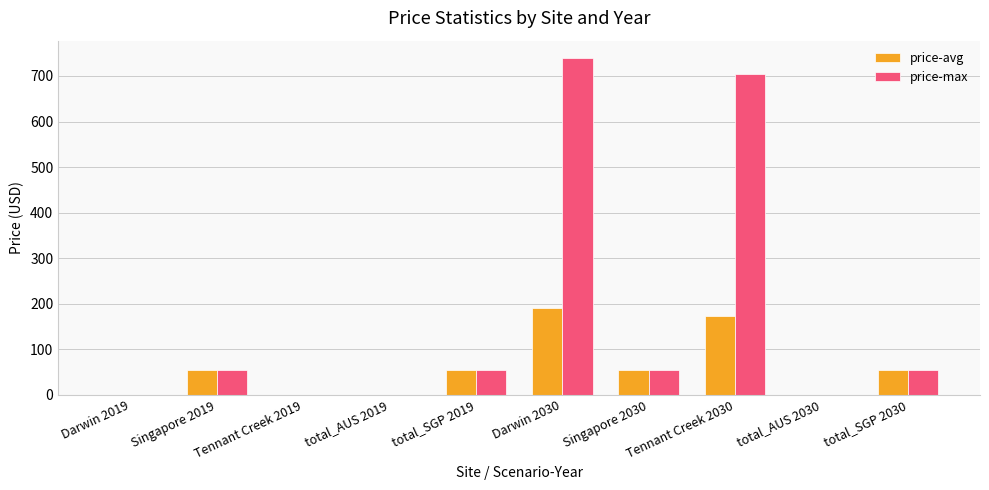

What is the approximate value of price-max at Darwin 2030?

740.5